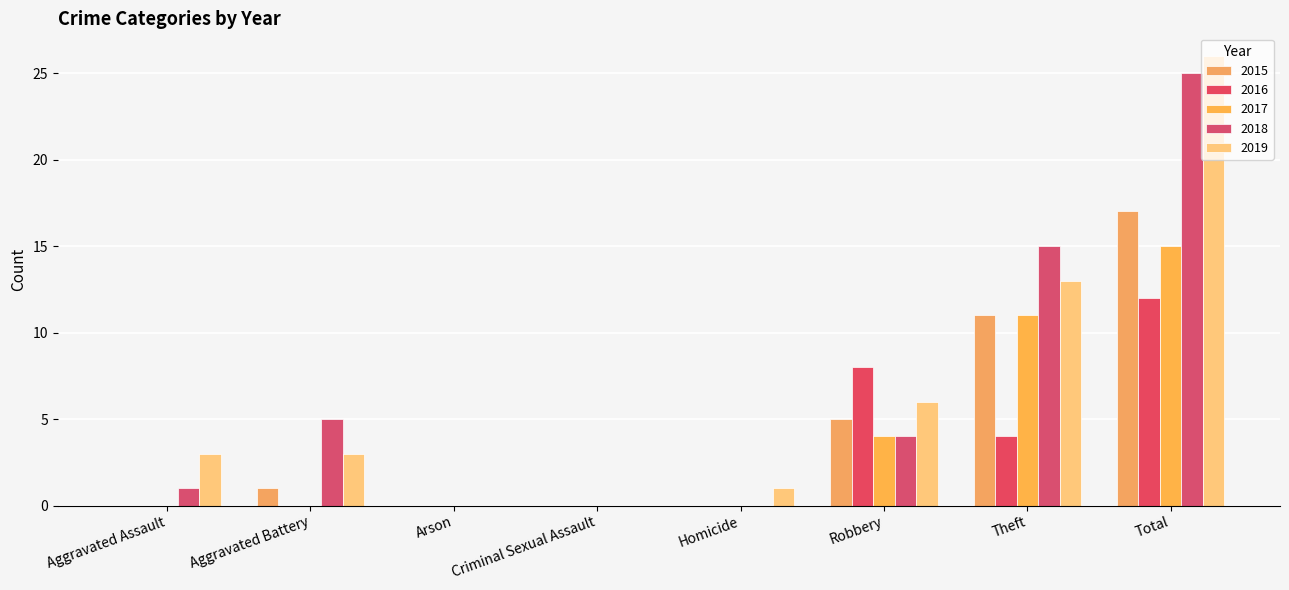

Where is 2015 nearest to the value 8?

Robbery